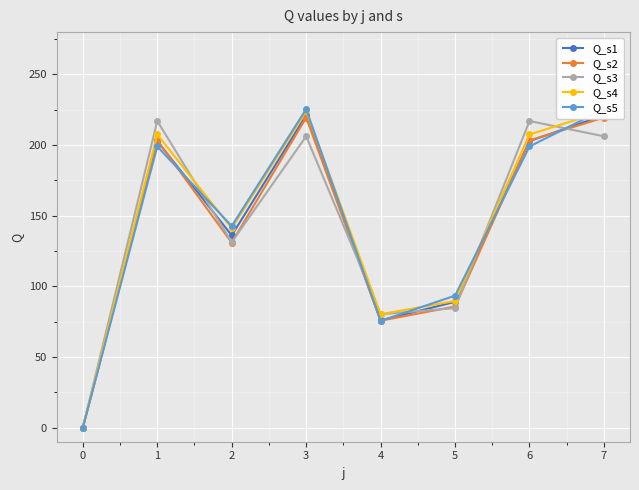

What is the difference between the Q_s2 values at 1 and 3?

16.1